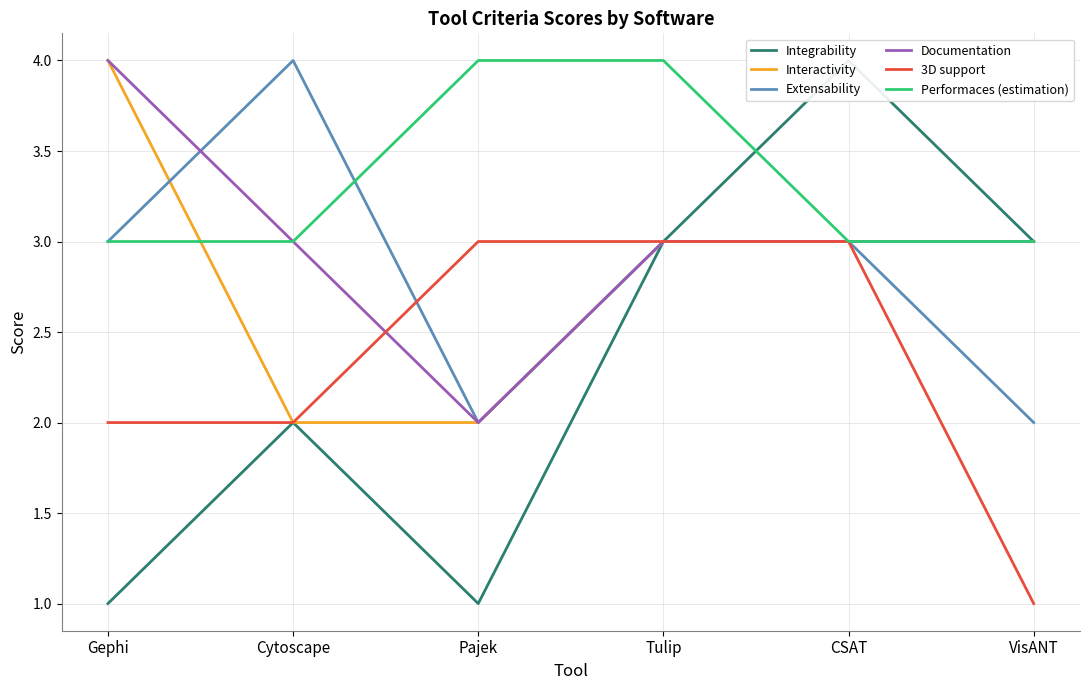

True or false: Integrability has more than 2 interior local peaks.

False